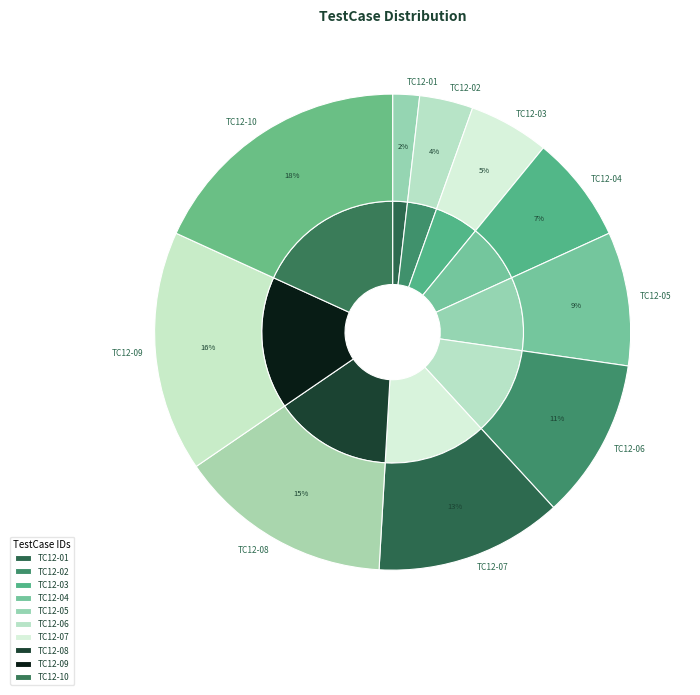

Does TC12-04 account for over 50% of the chart?

No